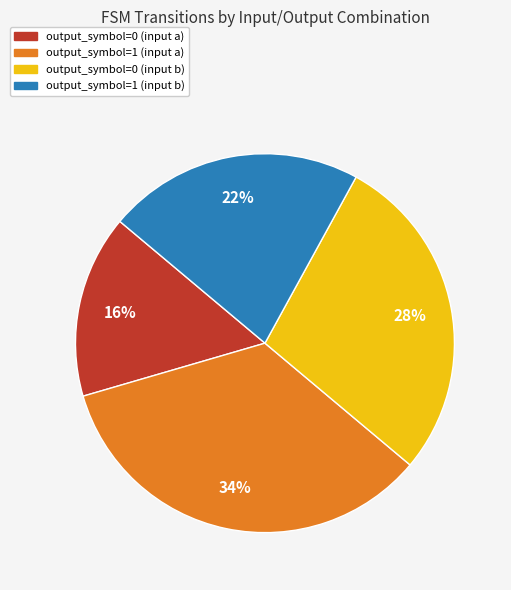

To the nearest percent, what percentage of the pie is output_symbol=0 (input b)?

28%